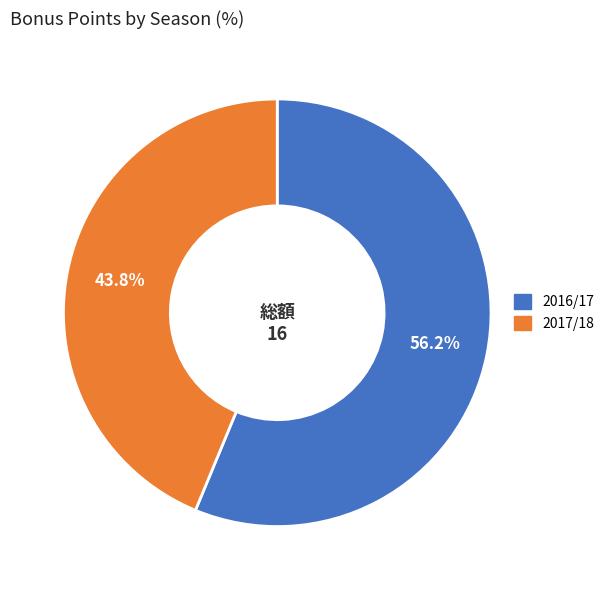

How many segments does this pie chart have?

2